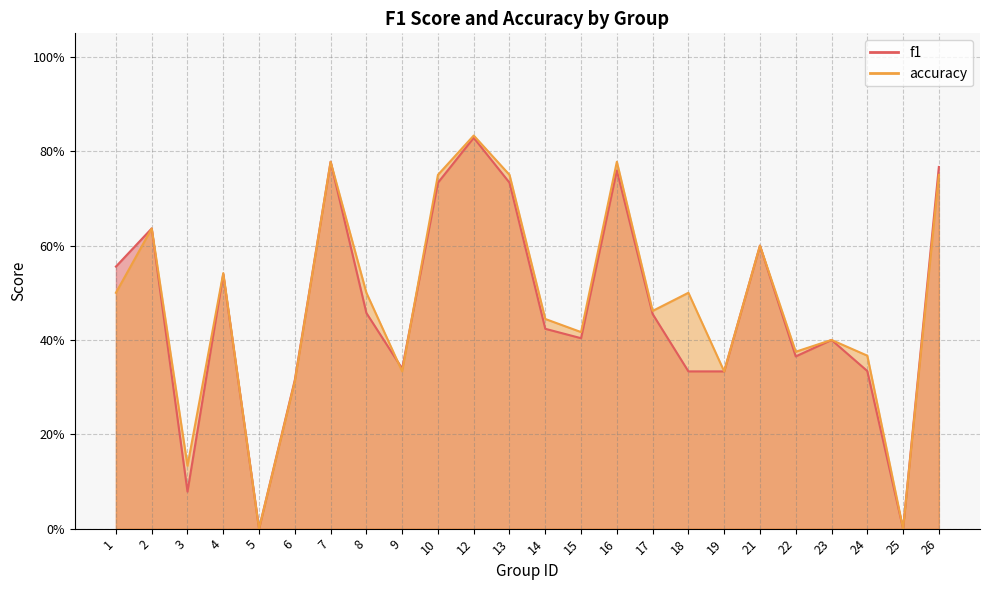

True or false: accuracy has a value of 0.2 at 13.

False